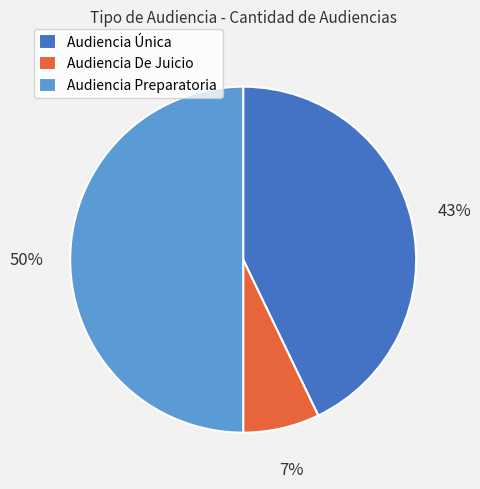

True or false: Audiencia Preparatoria accounts for 39% of the total.

False